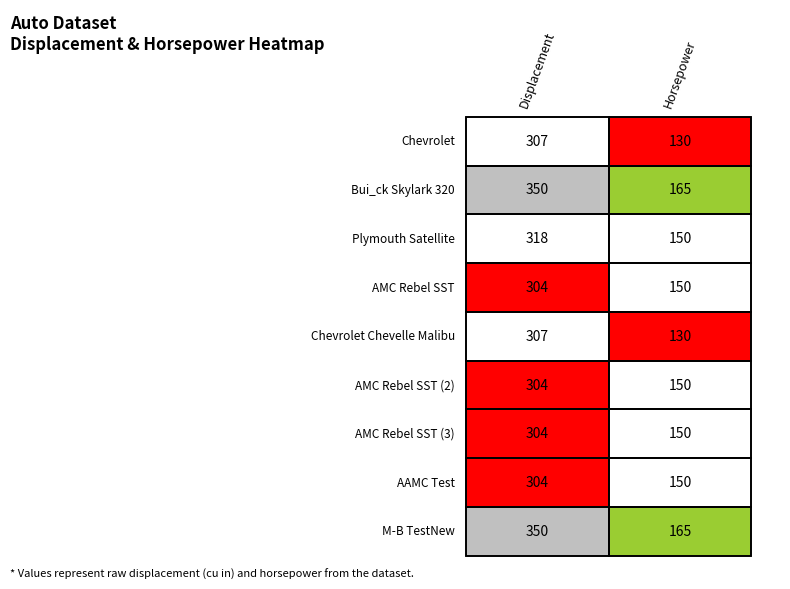

The value of AMC Rebel SST (2) at 0 is 193. True or false?

False